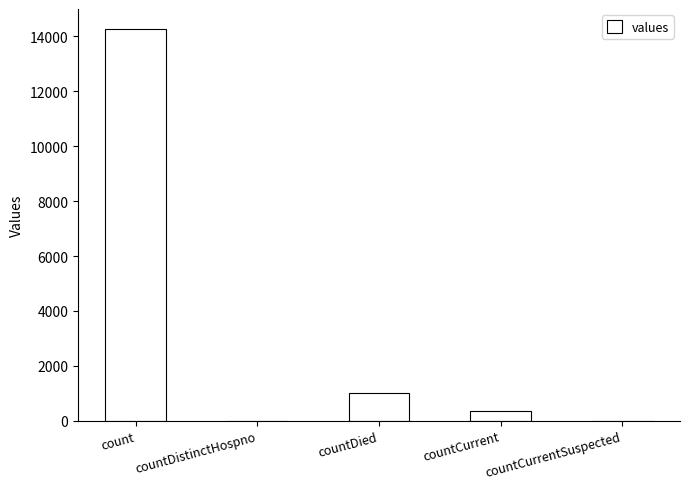

Count the number of data series in this chart.

1